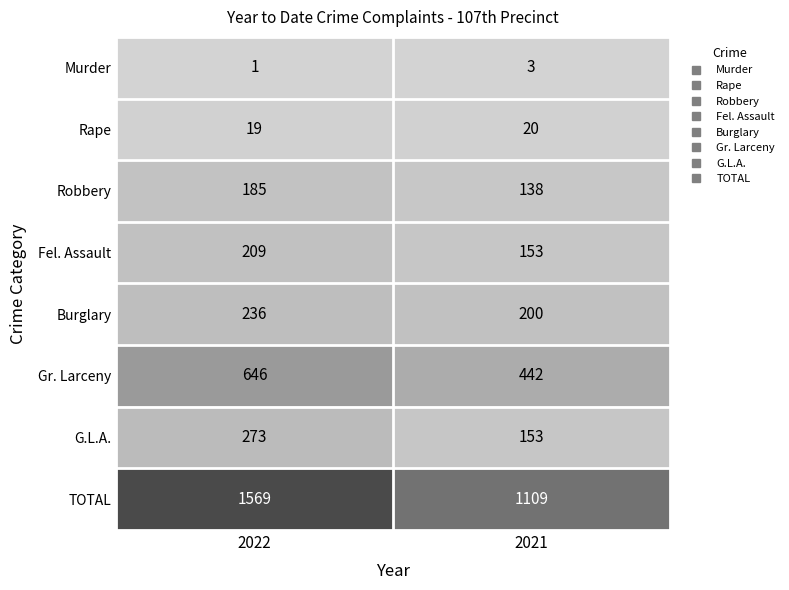

Rank the series by their maximum value, from lowest to highest.

Murder, Rape, Robbery, Fel. Assault, Burglary, G.L.A., Gr. Larceny, TOTAL